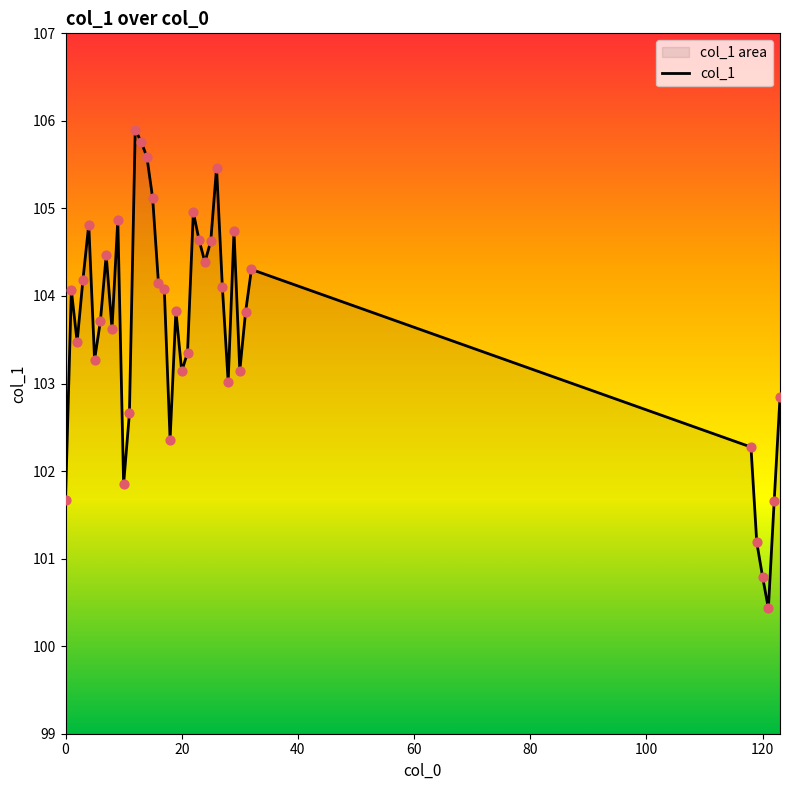

What is the difference between the maximum and minimum values?

5.5